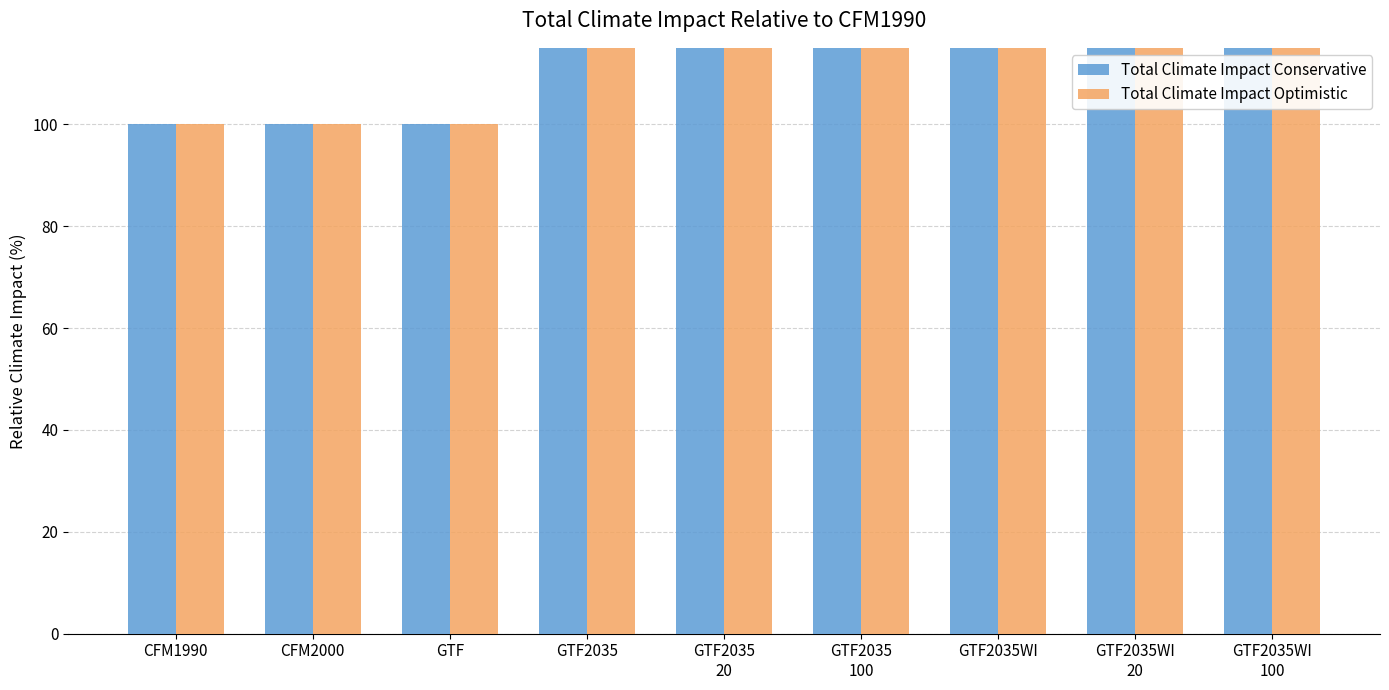

Reading left to right, extract all data points from this chart.

Total Climate Impact Conservative: CFM1990=100.0	CFM2000=100.0	GTF=100.0	GTF2035=156.0	GTF2035
20=156.0	GTF2035
100=156.0	GTF2035WI=221.6	GTF2035WI
20=238.3	GTF2035WI
100=238.8
Total Climate Impact Optimistic: CFM1990=100.0	CFM2000=100.0	GTF=100.0	GTF2035=122.6	GTF2035
20=122.6	GTF2035
100=122.6	GTF2035WI=149.2	GTF2035WI
20=156.1	GTF2035WI
100=156.1